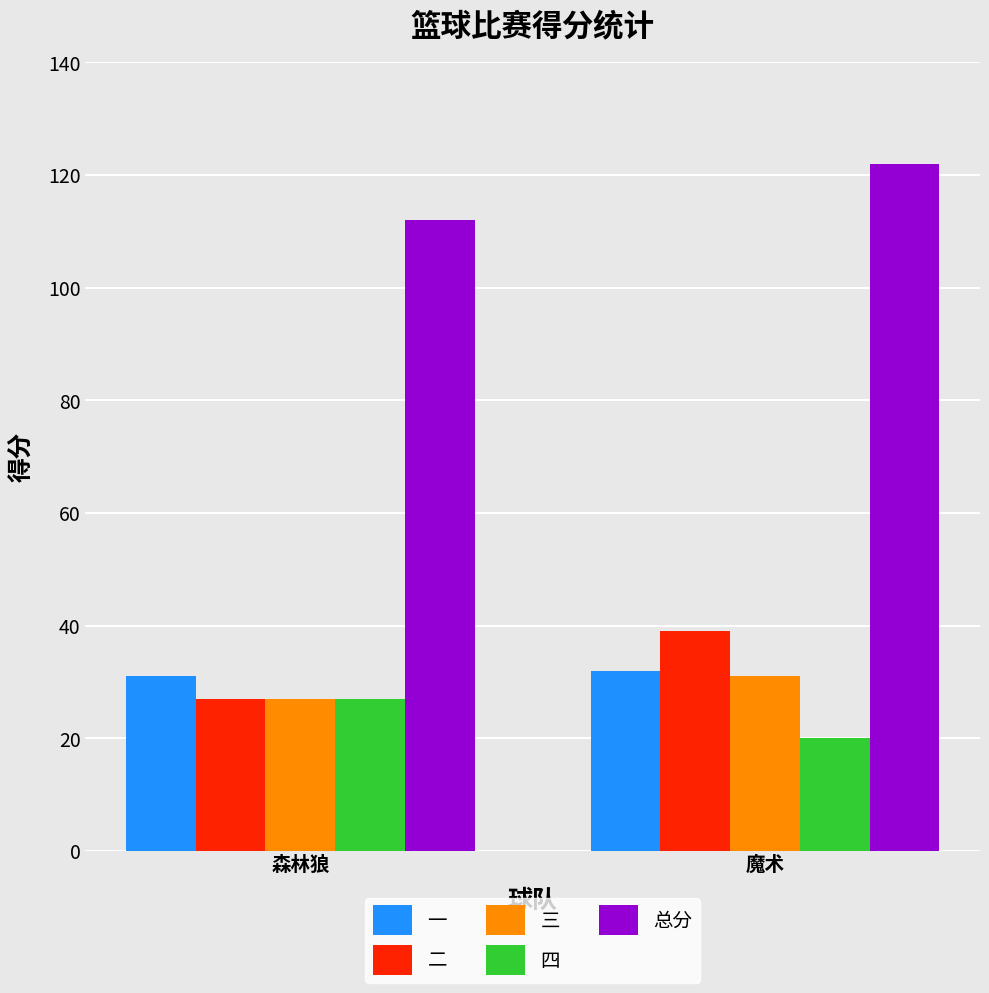

The value of 总分 at 魔术 is 31. True or false?

False